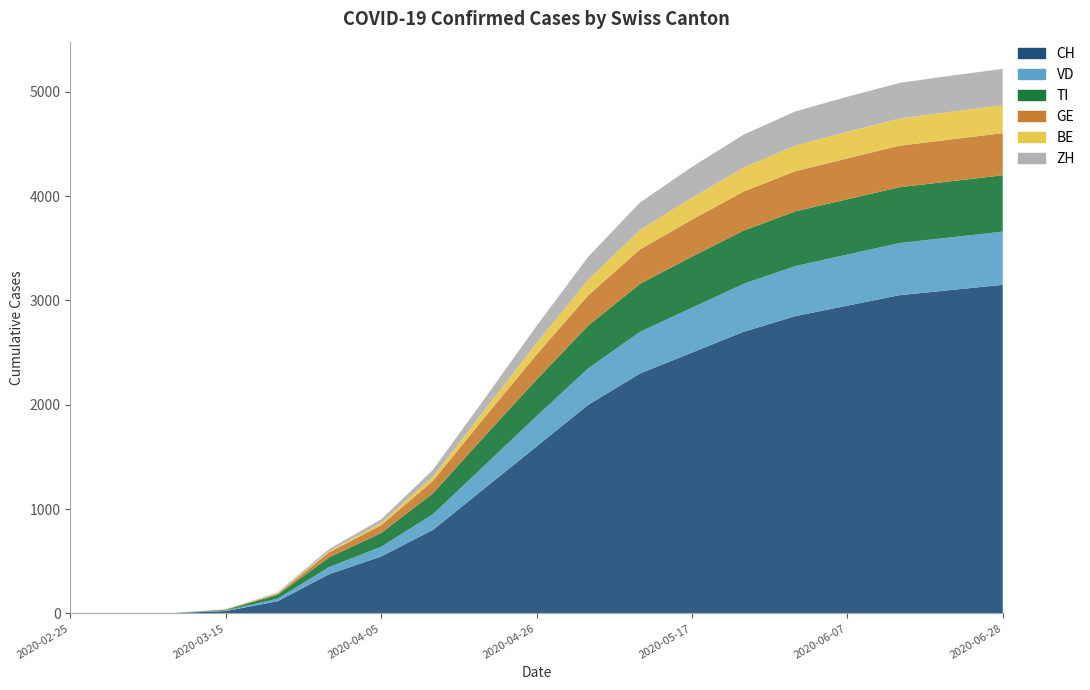

Reading left to right, extract all data points from this chart.

CH: 2020-02-25=0	2020-03-01=0	2020-03-08=2	2020-03-15=22	2020-03-22=116	2020-03-29=376	2020-04-05=545	2020-04-12=800	2020-04-19=1200	2020-04-26=1600	2020-05-03=2000	2020-05-10=2300	2020-05-17=2500	2020-05-24=2700	2020-05-31=2850	2020-06-07=2950	2020-06-14=3050	2020-06-21=3100	2020-06-28=3150
VD: 2020-02-25=0	2020-03-01=0	2020-03-08=0	2020-03-15=6	2020-03-22=24	2020-03-29=69	2020-04-05=93	2020-04-12=150	2020-04-19=220	2020-04-26=290	2020-05-03=350	2020-05-10=400	2020-05-17=430	2020-05-24=460	2020-05-31=480	2020-06-07=490	2020-06-14=500	2020-06-21=505	2020-06-28=510
TI: 2020-02-25=0	2020-03-01=0	2020-03-08=1	2020-03-15=6	2020-03-22=37	2020-03-29=93	2020-04-05=132	2020-04-12=200	2020-04-19=280	2020-04-26=350	2020-05-03=410	2020-05-10=460	2020-05-17=490	2020-05-24=510	2020-05-31=525	2020-06-07=530	2020-06-14=535	2020-06-21=538	2020-06-28=540
GE: 2020-02-25=0	2020-03-01=0	2020-03-08=0	2020-03-15=4	2020-03-22=10	2020-03-29=48	2020-04-05=75	2020-04-12=120	2020-04-19=180	2020-04-26=240	2020-05-03=290	2020-05-10=330	2020-05-17=355	2020-05-24=375	2020-05-31=385	2020-06-07=392	2020-06-14=398	2020-06-21=401	2020-06-28=404
BE: 2020-02-25=0	2020-03-01=0	2020-03-08=0	2020-03-15=0	2020-03-22=7	2020-03-29=10	2020-04-05=20	2020-04-12=40	2020-04-19=70	2020-04-26=110	2020-05-03=150	2020-05-10=185	2020-05-17=210	2020-05-24=230	2020-05-31=245	2020-06-07=255	2020-06-14=260	2020-06-21=265	2020-06-28=268
ZH: 2020-02-25=0	2020-03-01=0	2020-03-08=0	2020-03-15=1	2020-03-22=6	2020-03-29=22	2020-04-05=36	2020-04-12=65	2020-04-19=110	2020-04-26=165	2020-05-03=220	2020-05-10=265	2020-05-17=295	2020-05-24=315	2020-05-31=328	2020-06-07=336	2020-06-14=342	2020-06-21=346	2020-06-28=348